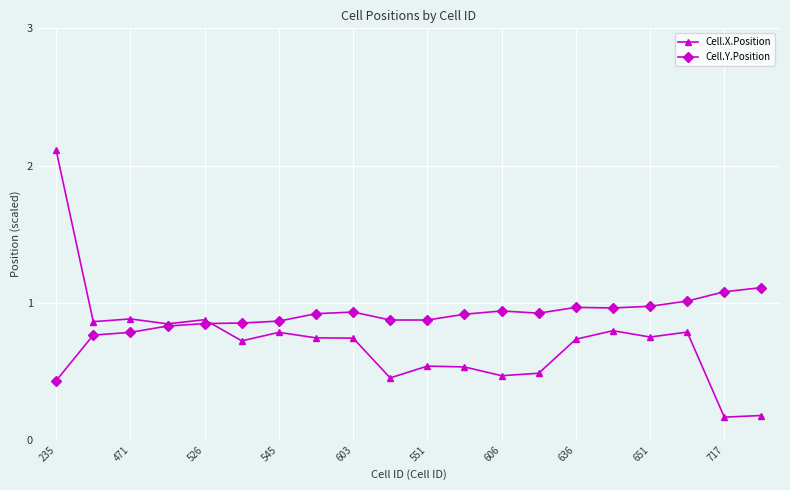

Which series has the widest spread of values?

Cell.X.Position